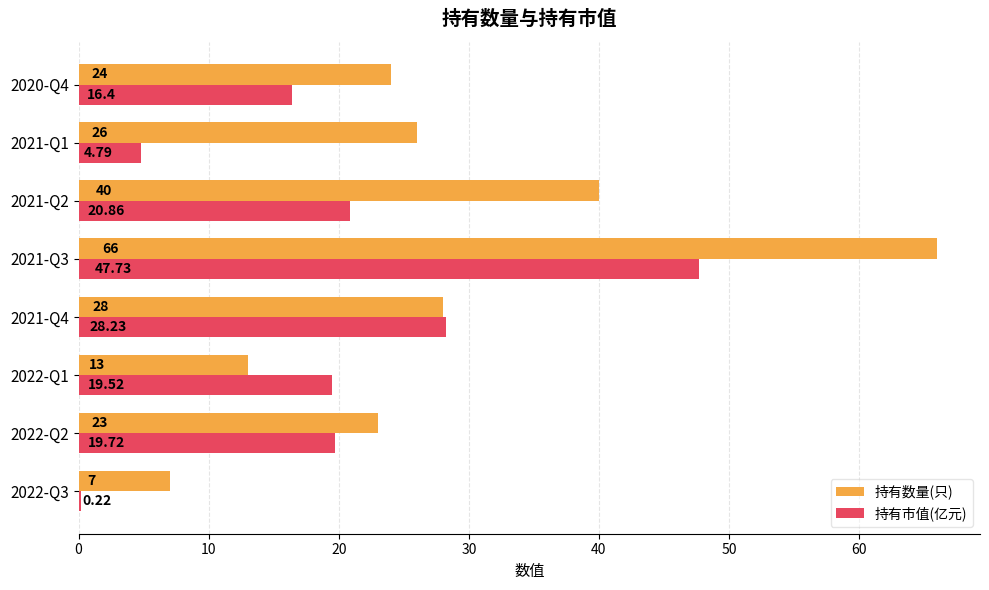

Which series changed the most between 2022-Q3 and 2021-Q3?

持有数量(只)